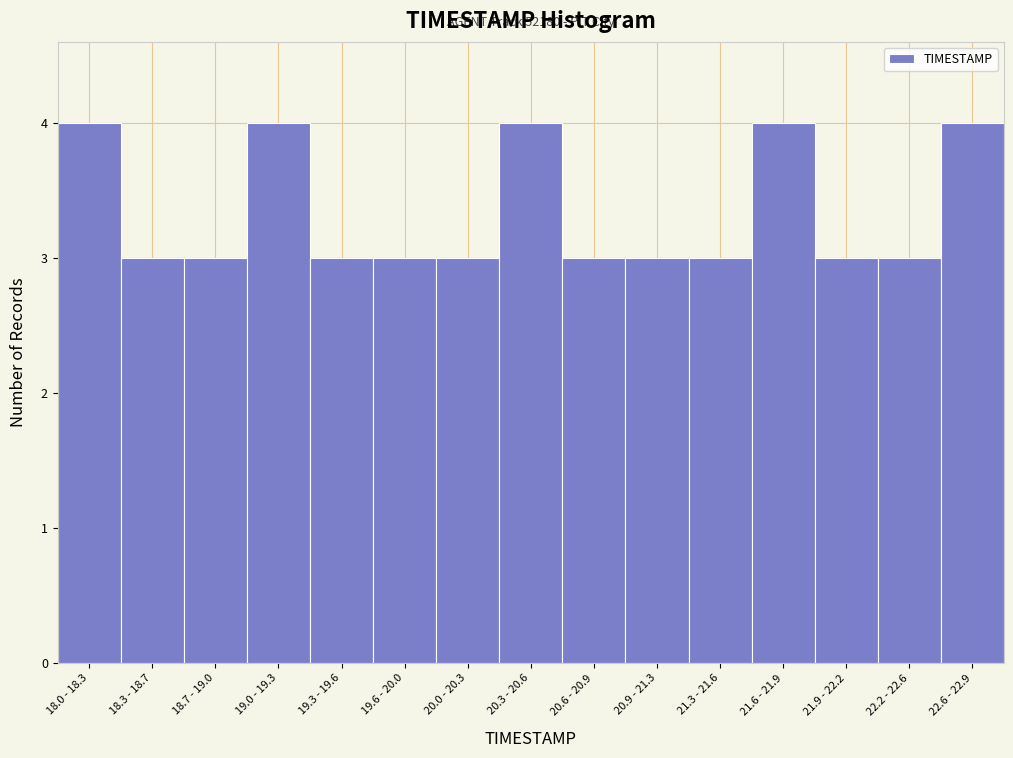

Reading left to right, list all the values displayed in this chart.

18.0 - 18.3=4	18.3 - 18.7=3	18.7 - 19.0=3	19.0 - 19.3=4	19.3 - 19.6=3	19.6 - 20.0=3	20.0 - 20.3=3	20.3 - 20.6=4	20.6 - 20.9=3	20.9 - 21.3=3	21.3 - 21.6=3	21.6 - 21.9=4	21.9 - 22.2=3	22.2 - 22.6=3	22.6 - 22.9=4